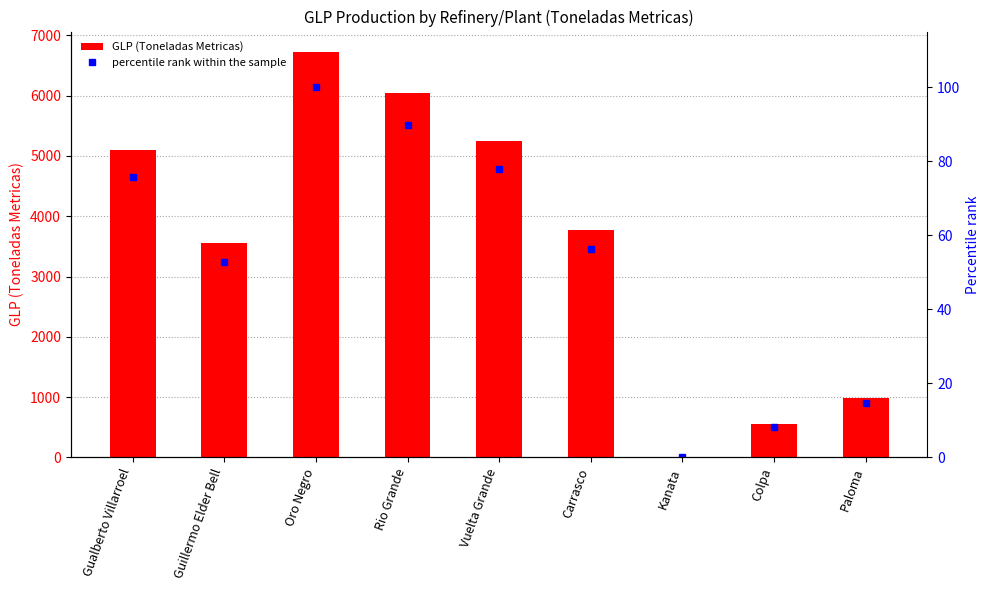

What is the label of the 9th bar from the right?

Gualberto Villarroel